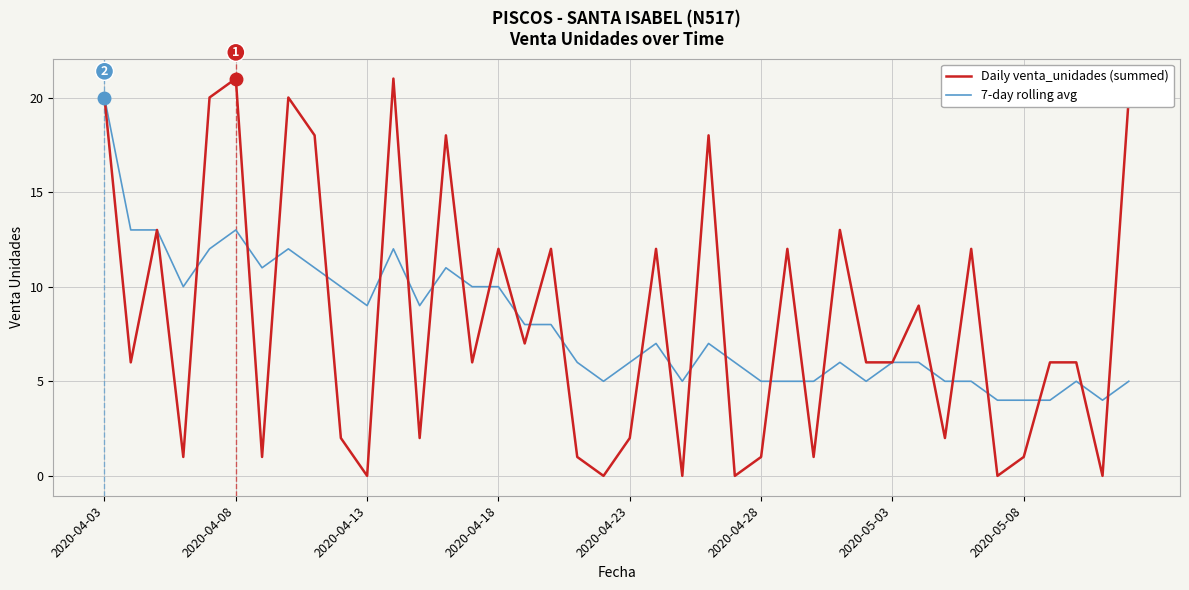

At how many categories does at least one series exceed 15?

9